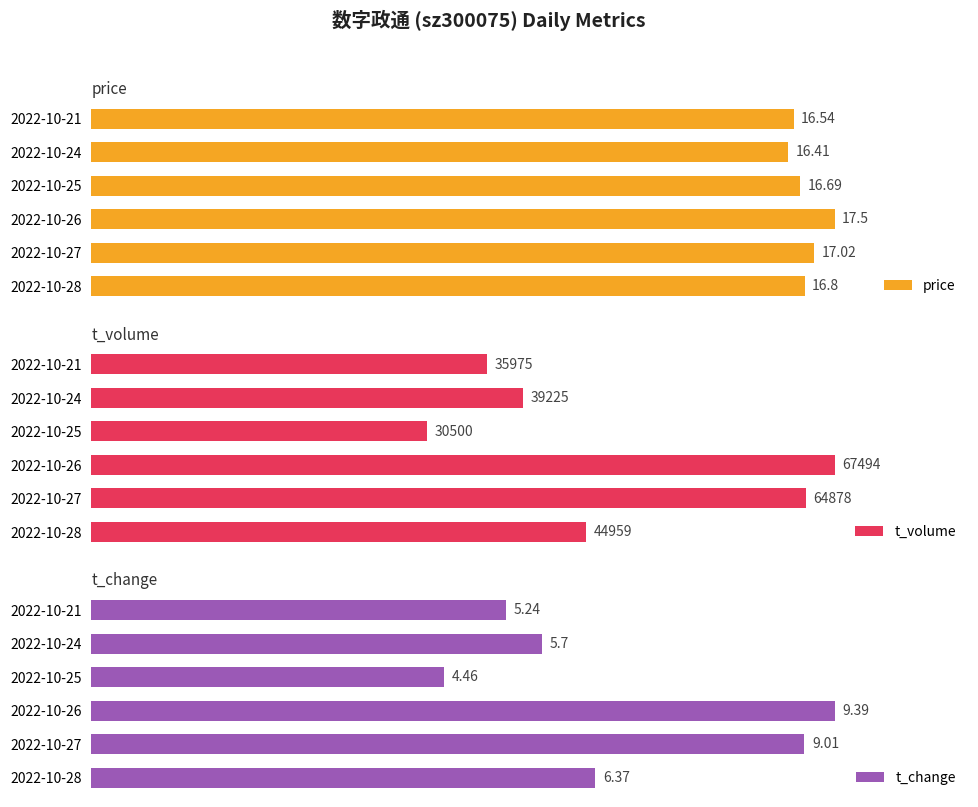

What is the smallest value displayed?

4.5